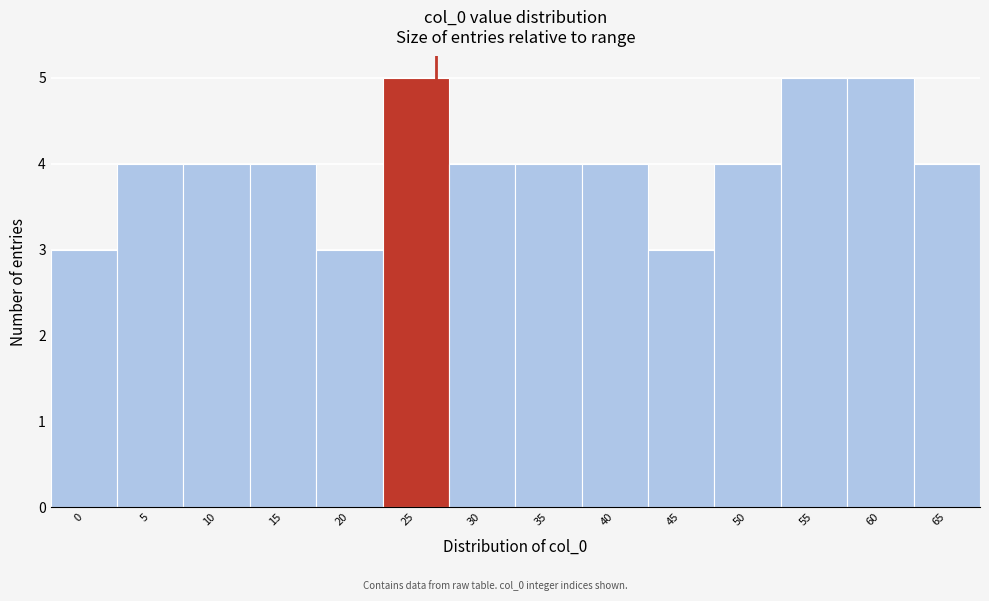

Reading right to left, list all the values displayed in this chart.

4	5	5	4	3	4	4	4	5	3	4	4	4	3